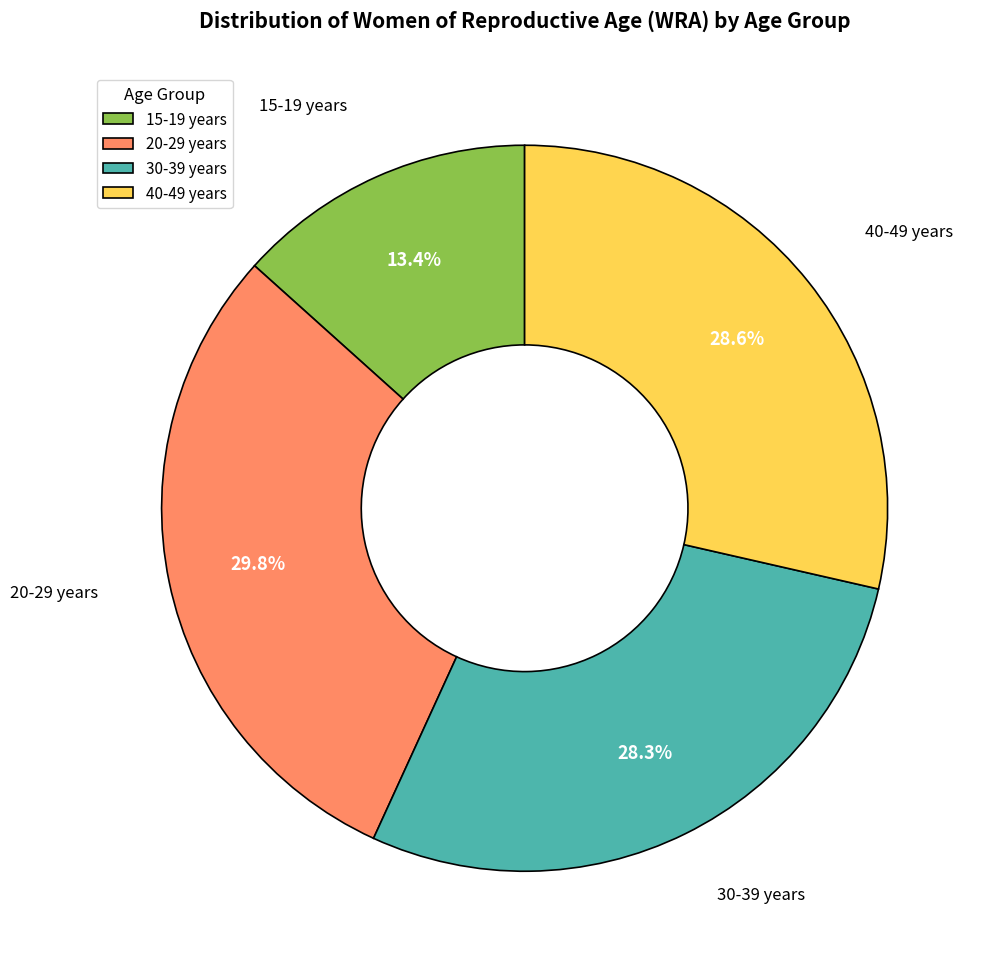

The 40-49 years slice represents 24% of the pie. True or false?

False